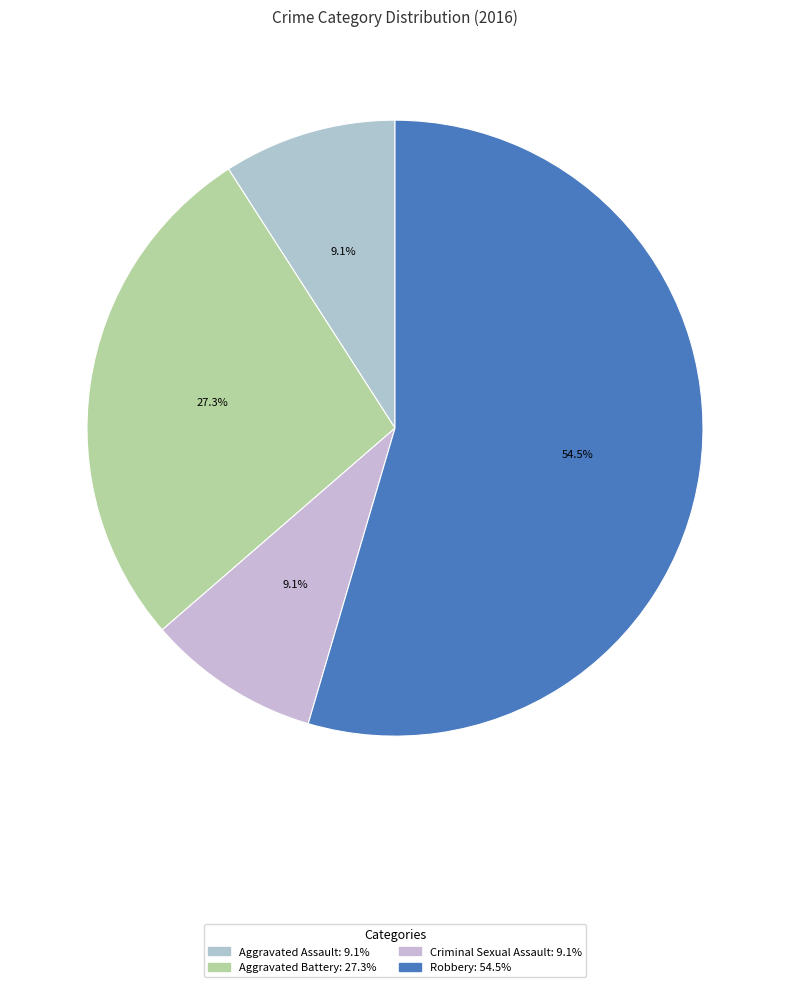

What percentage is the Criminal Sexual Assault slice, to the nearest percent?

9%